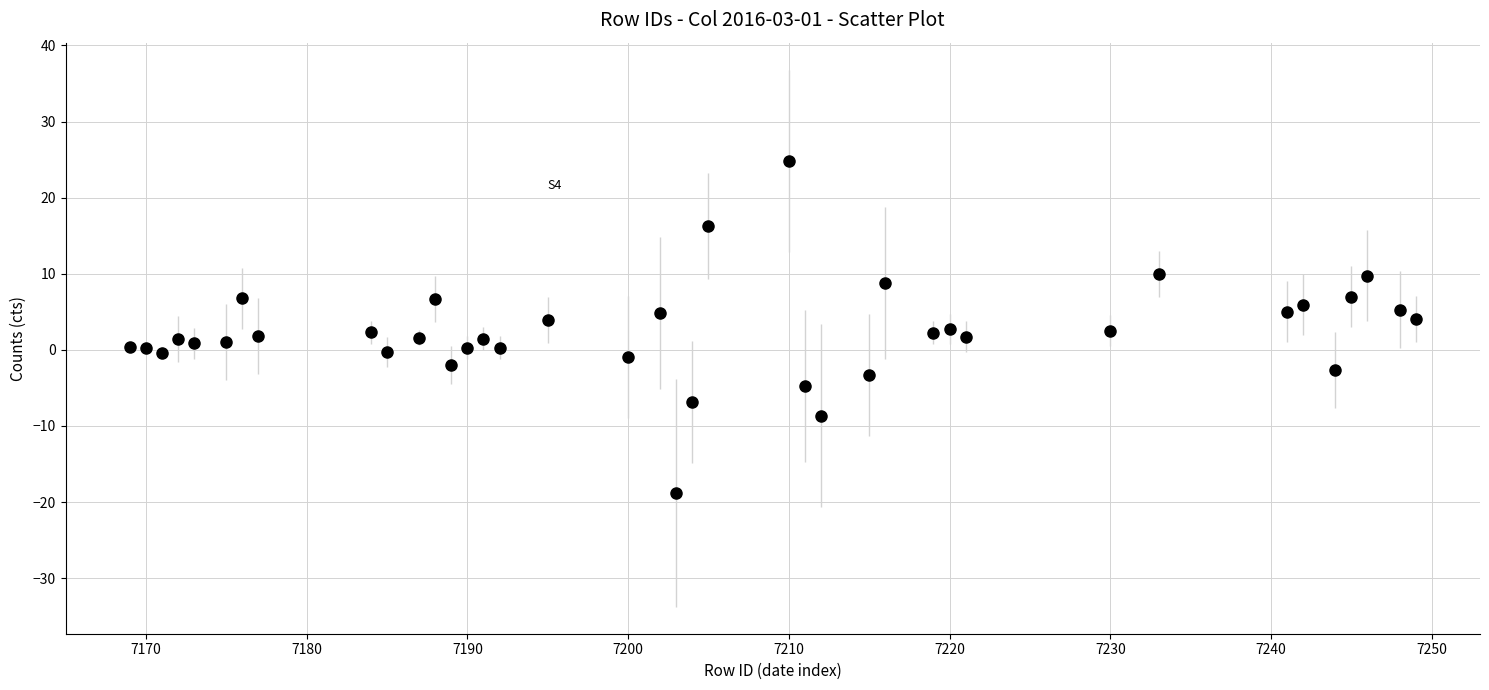

What is the range of X values (max minus min)?

80.0